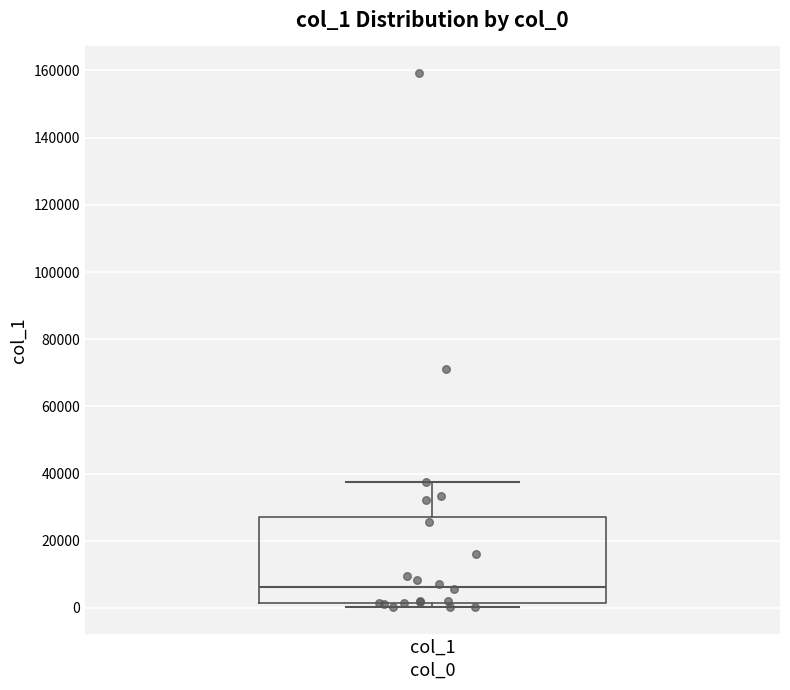

Read this box plot against the y-axis: the position of the median line, the range covered by the box, and the ends of both whiskers. The values are not printed on the chart, so give them approximately, as read against the axis.

median 6000, box 2000 to 28000, whiskers 0 to 38000